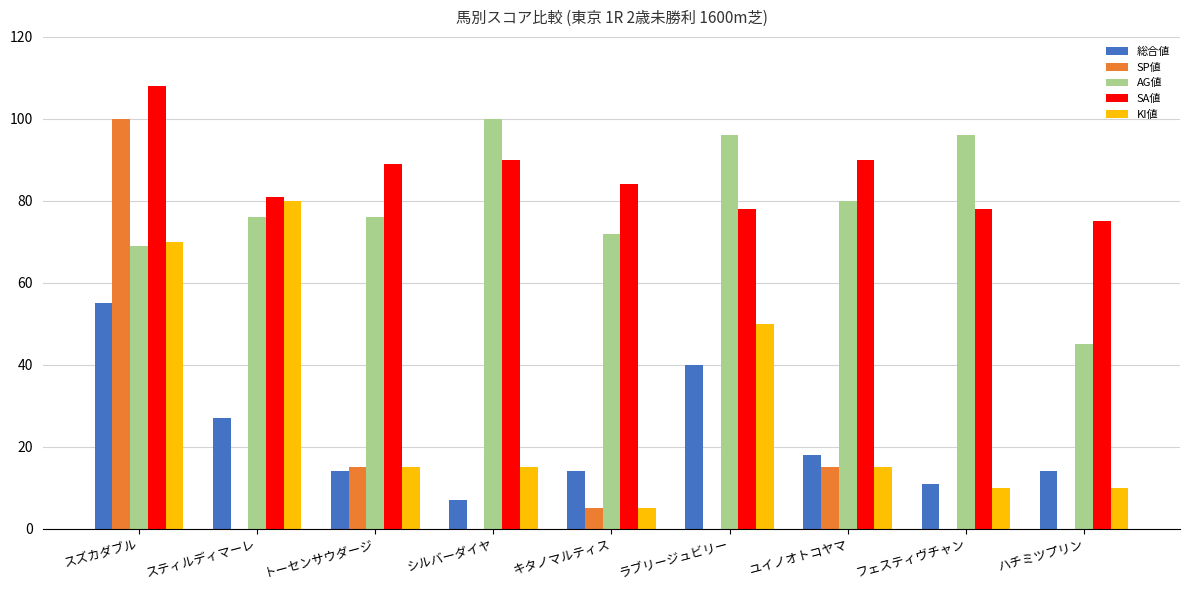

What is the total value across all series at キタノマルティス?

180